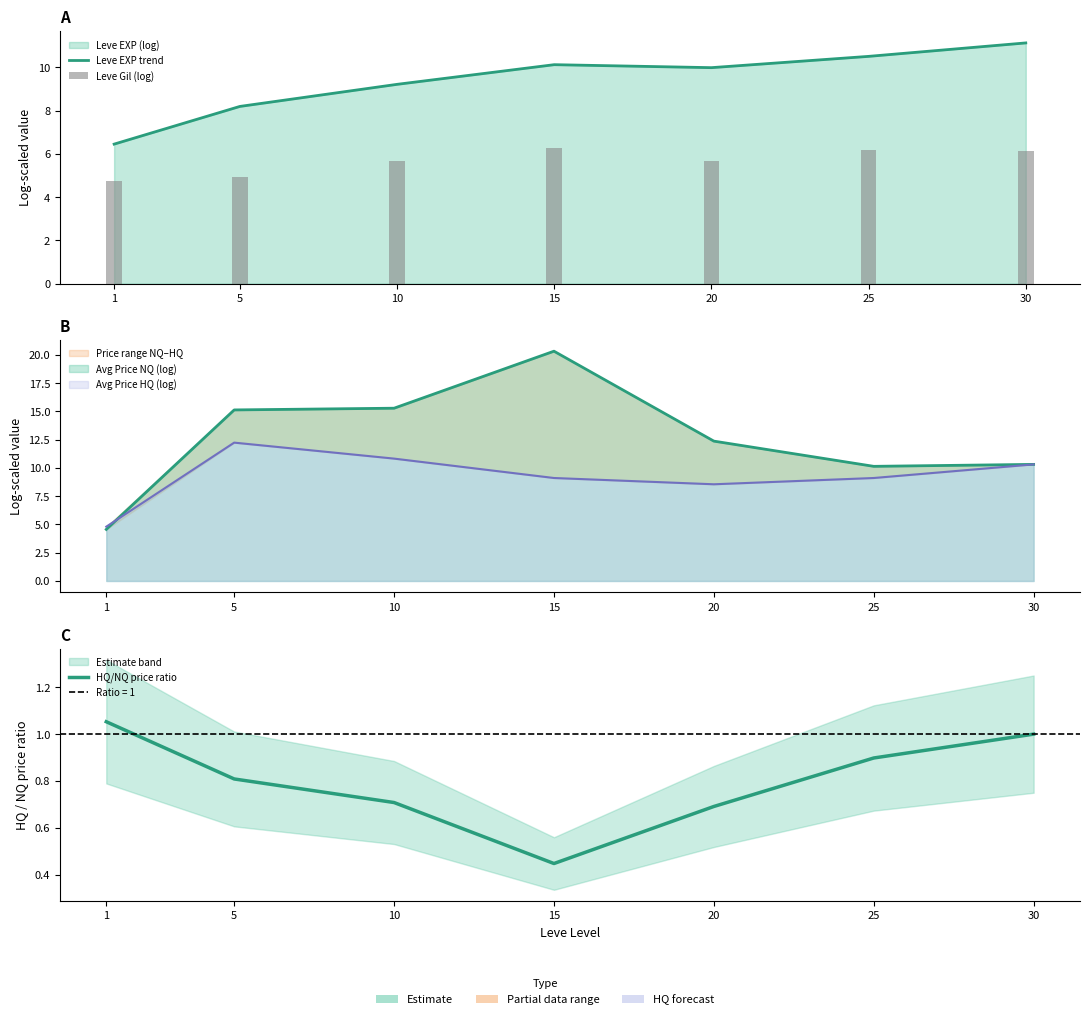

What is the total value across all series at 15?

16.8